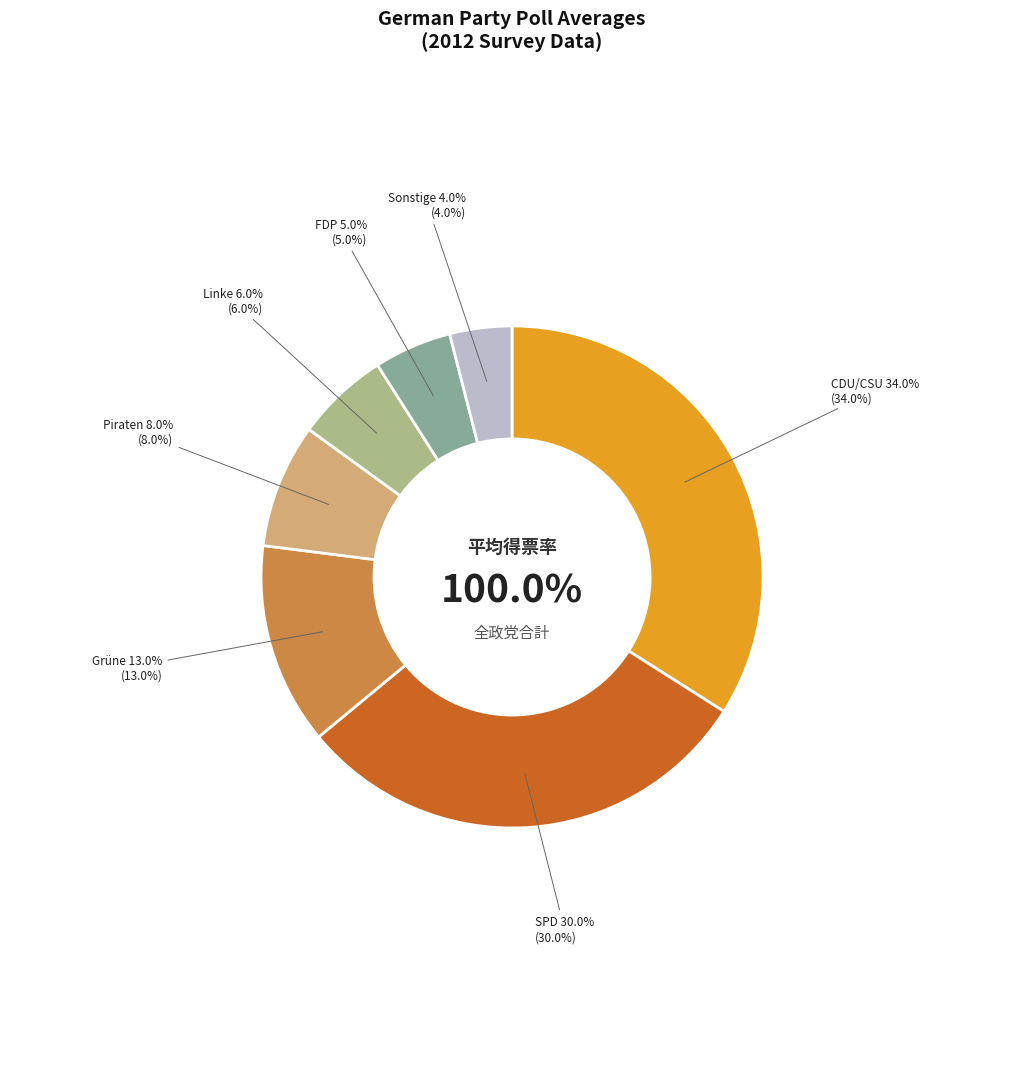

Is it true that spd is 30% of the pie?

True